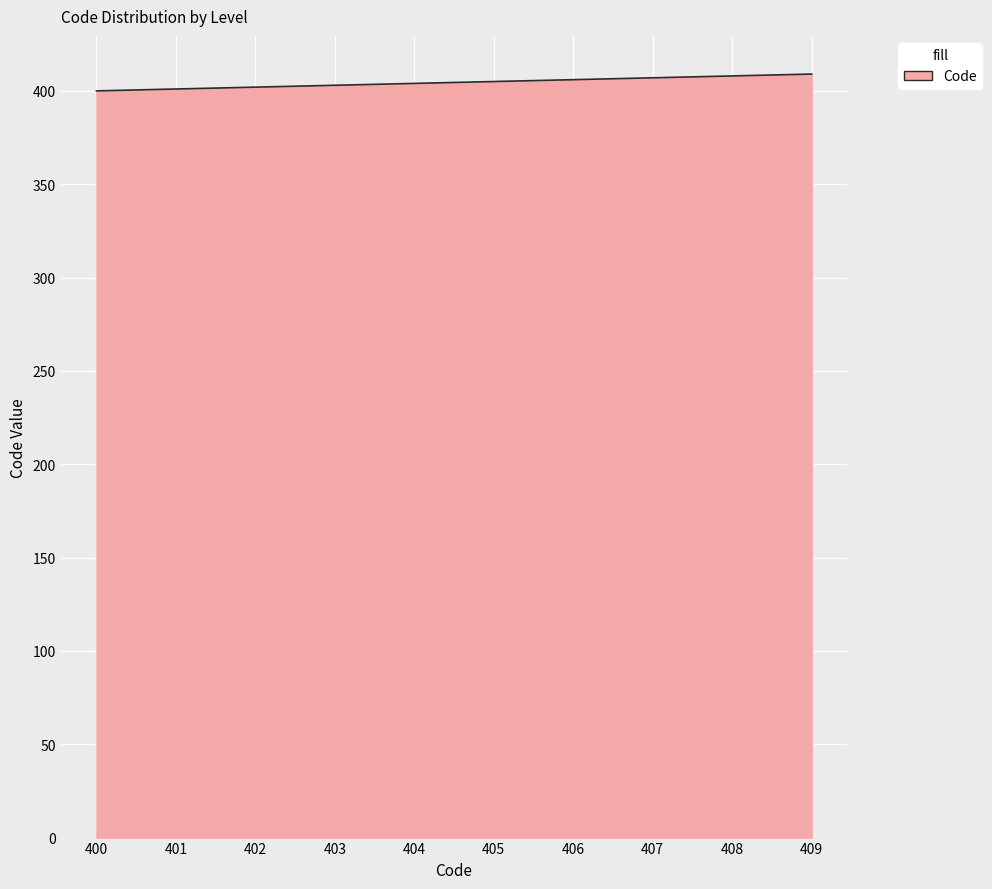

The value at 405 is 405. True or false?

True